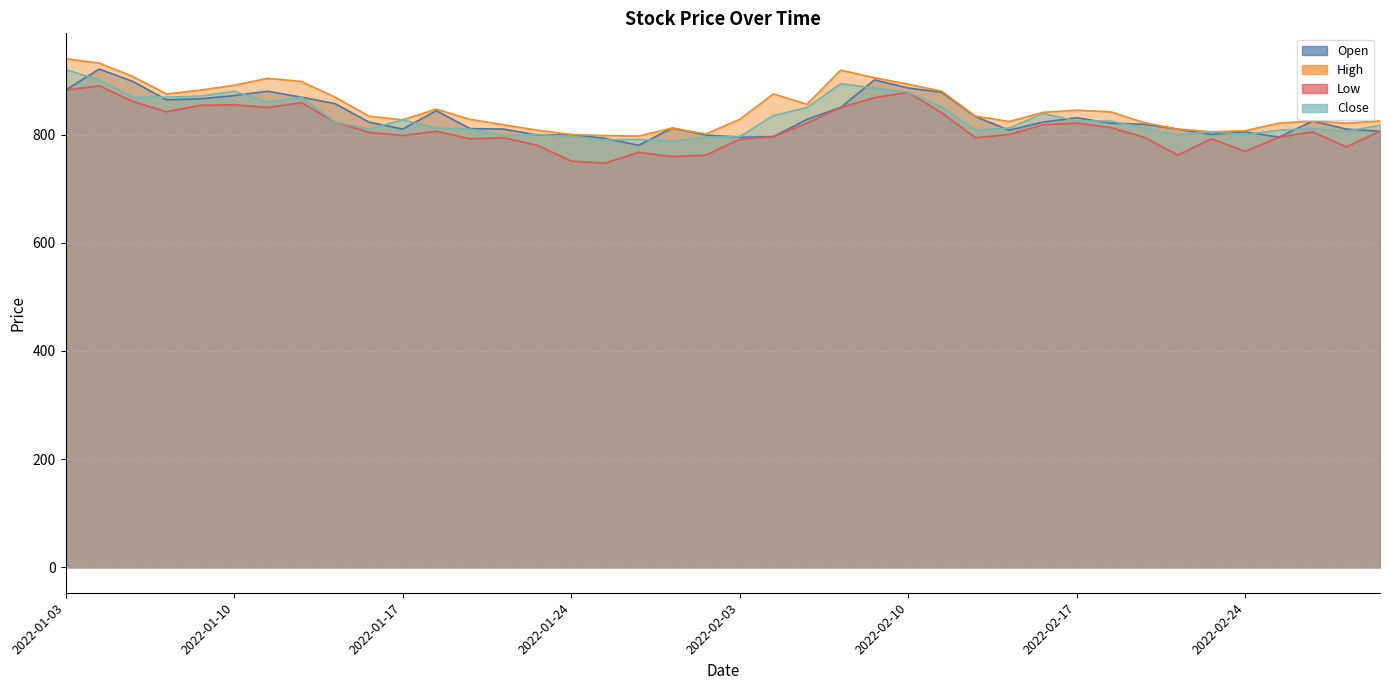

Between 2022-01-13 and 2022-01-27, which series saw the biggest shift?

Low